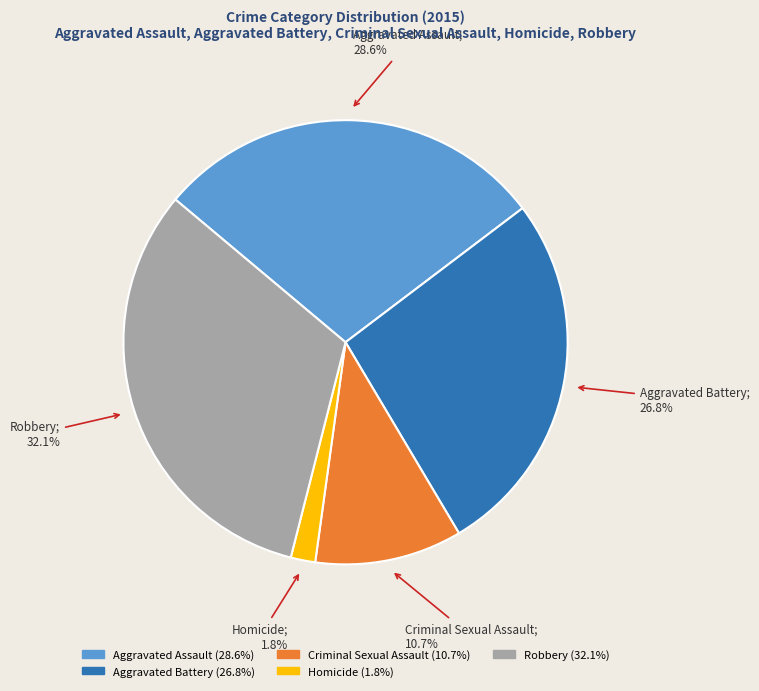

Does Criminal Sexual Assault represent more than half of the total?

No